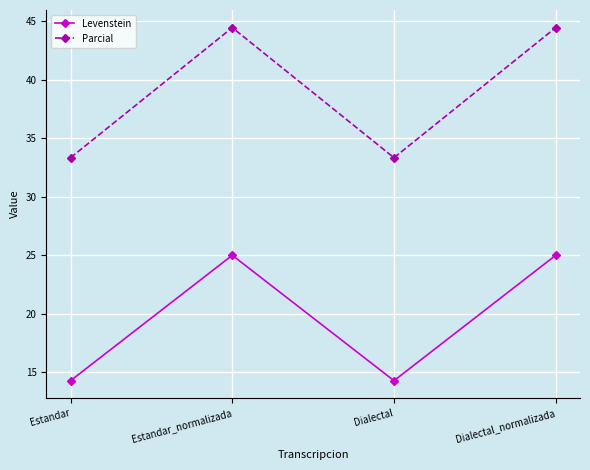

List the series in order of their peak value, highest first.

Parcial, Levenstein